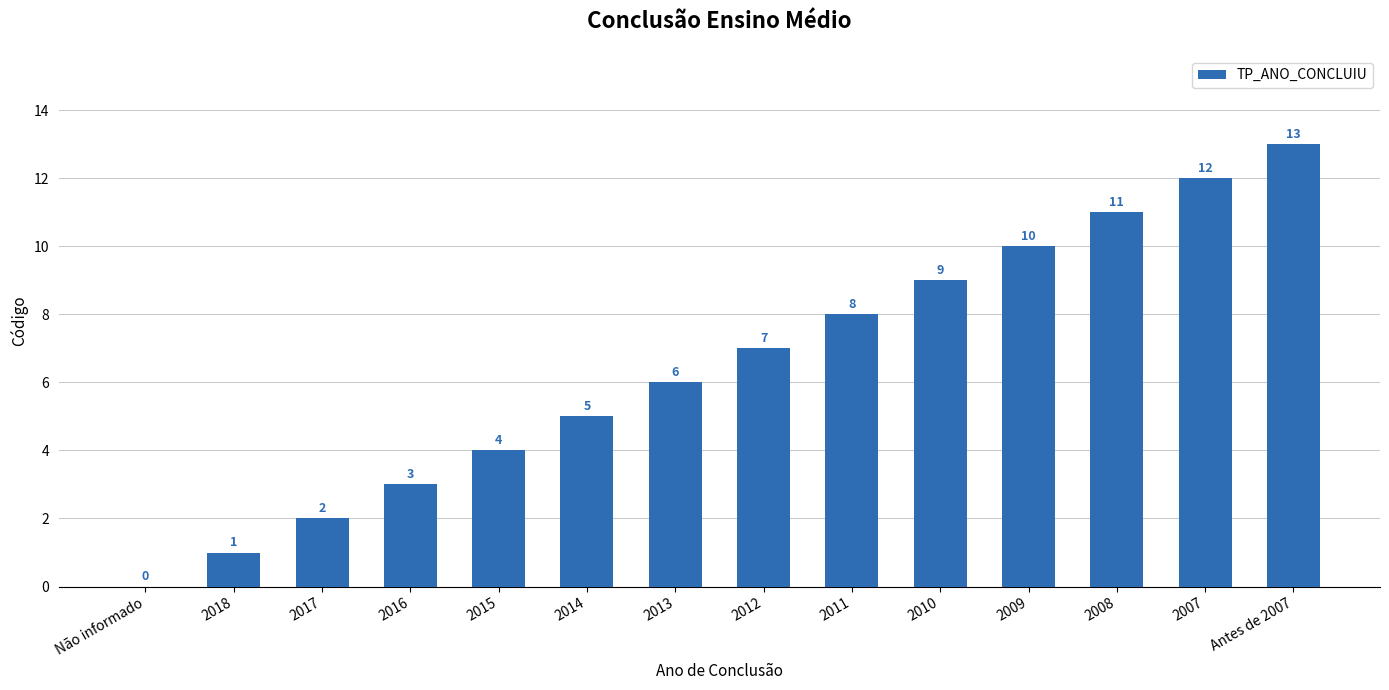

What is the sum of the values at 2008 and 2015?

15